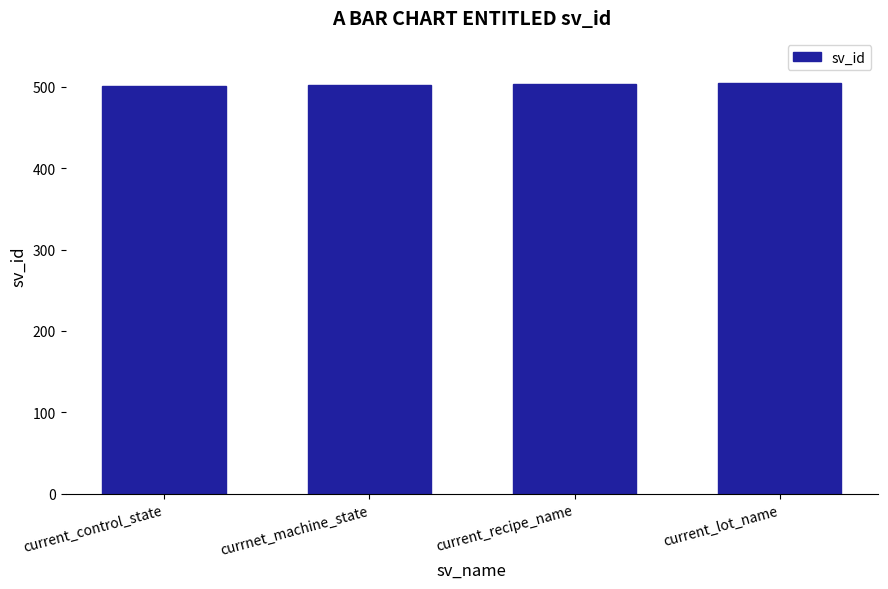

What is the smallest value displayed?

501